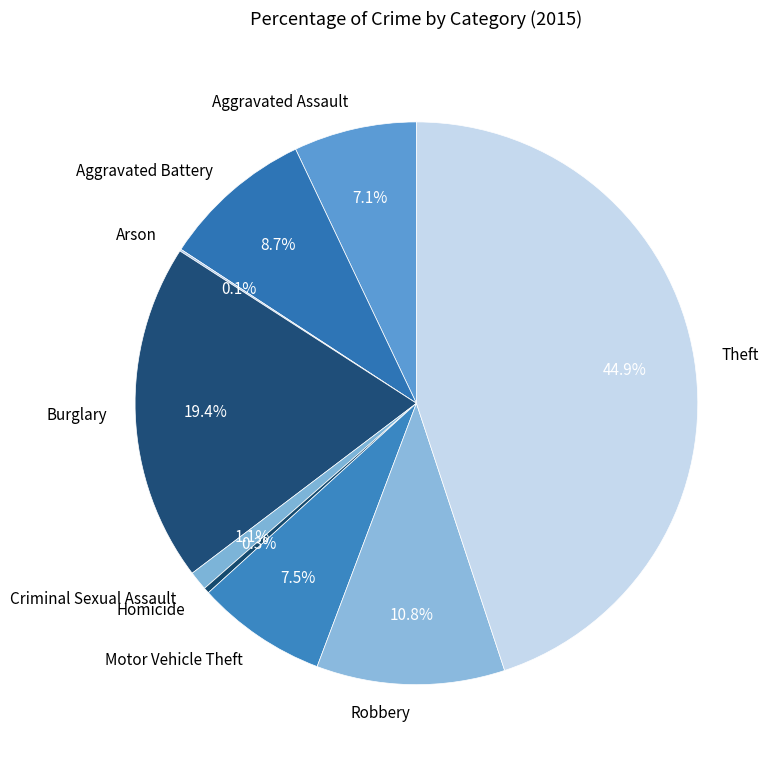

To the nearest percent, what is the average slice percentage?

11%